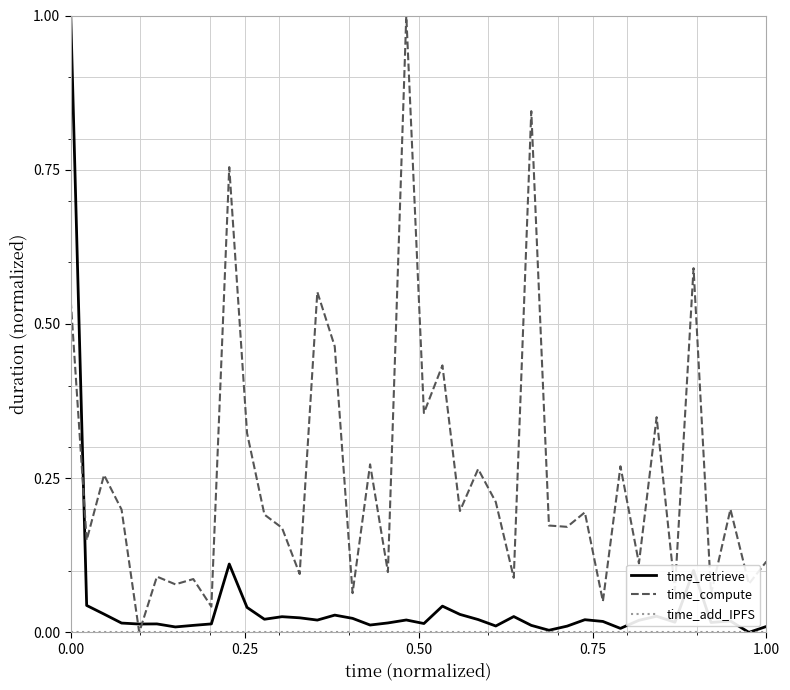

List the series in order of their overall mean, lowest first.

time_add_IPFS, time_retrieve, time_compute